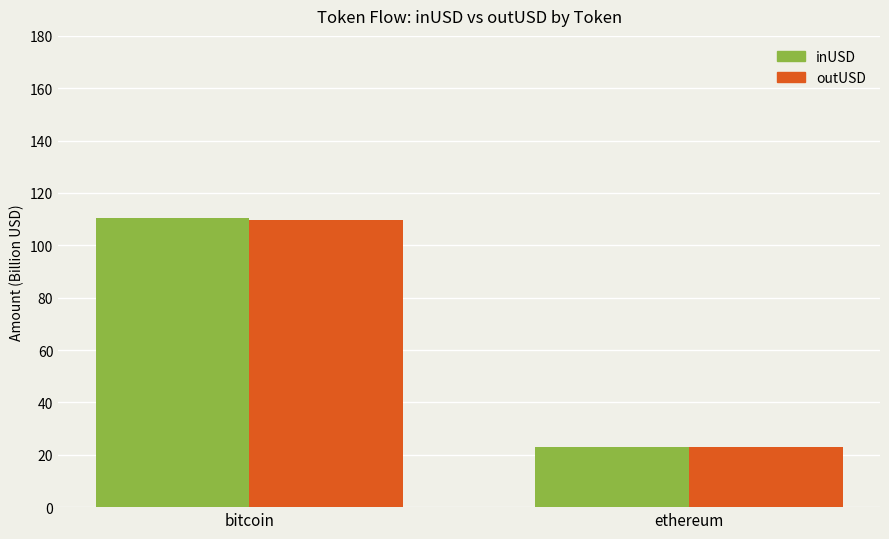

Reading left to right, extract all data points from this chart.

inUSD: 110.5	23.1
outUSD: 109.8	22.9